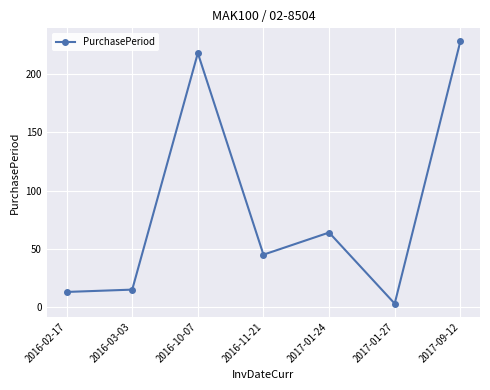

The chart shows a value of 15 at 2016-03-03. True or false?

True